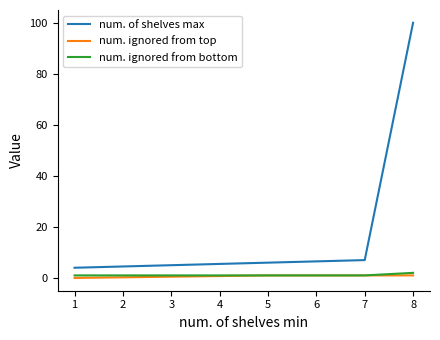

Does the chart display data point markers on the line(s)?

No